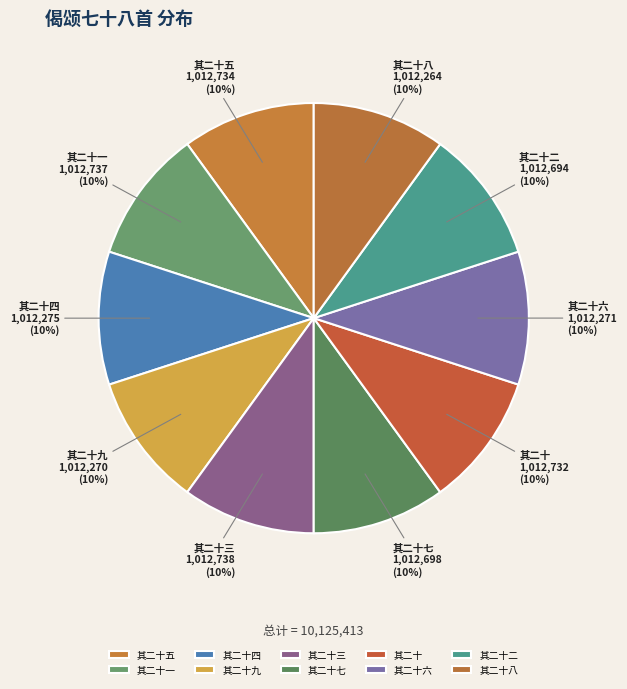

To the nearest percent, what is the average slice percentage?

10%